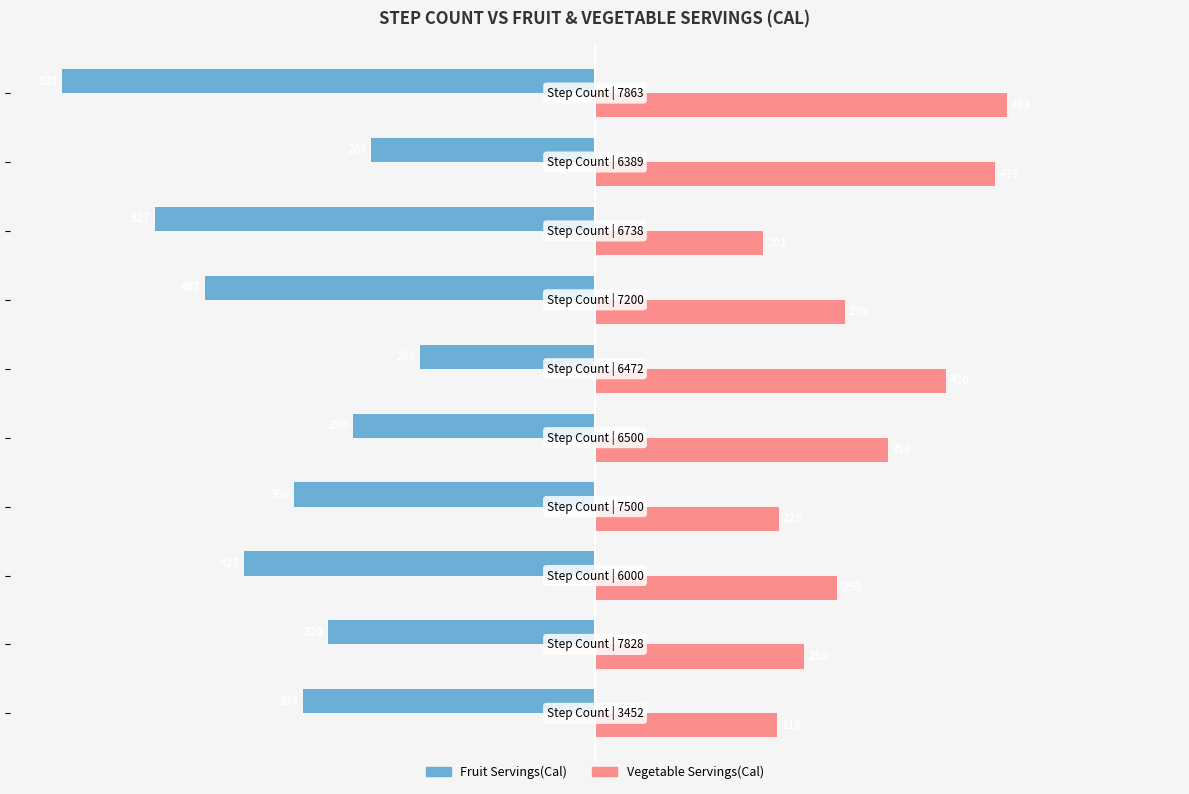

Rank the series by their maximum value, from lowest to highest.

Fruit Servings(Cal), Vegetable Servings(Cal)